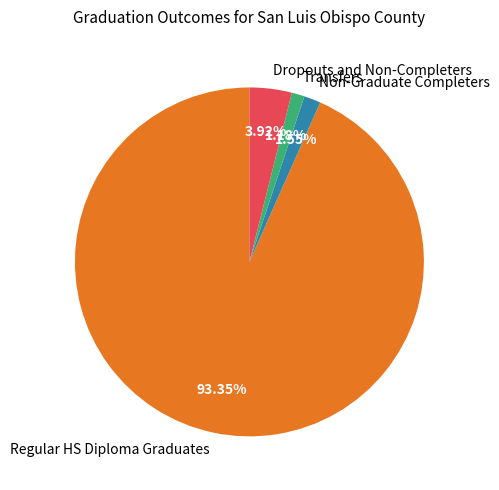

Which slice represents more than half of the pie?

Regular HS Diploma Graduates